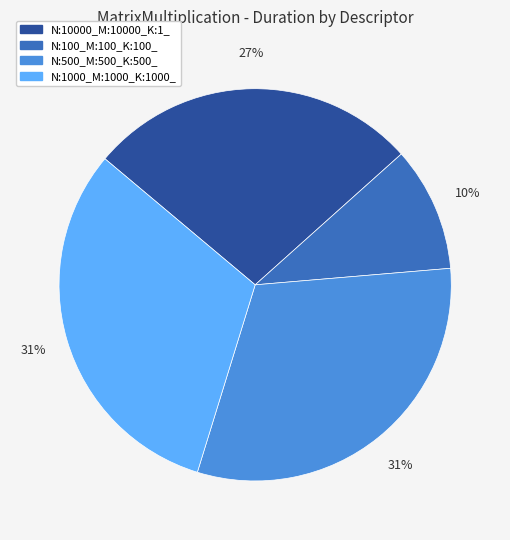

Which slice is the smallest?

N:100_M:100_K:100_